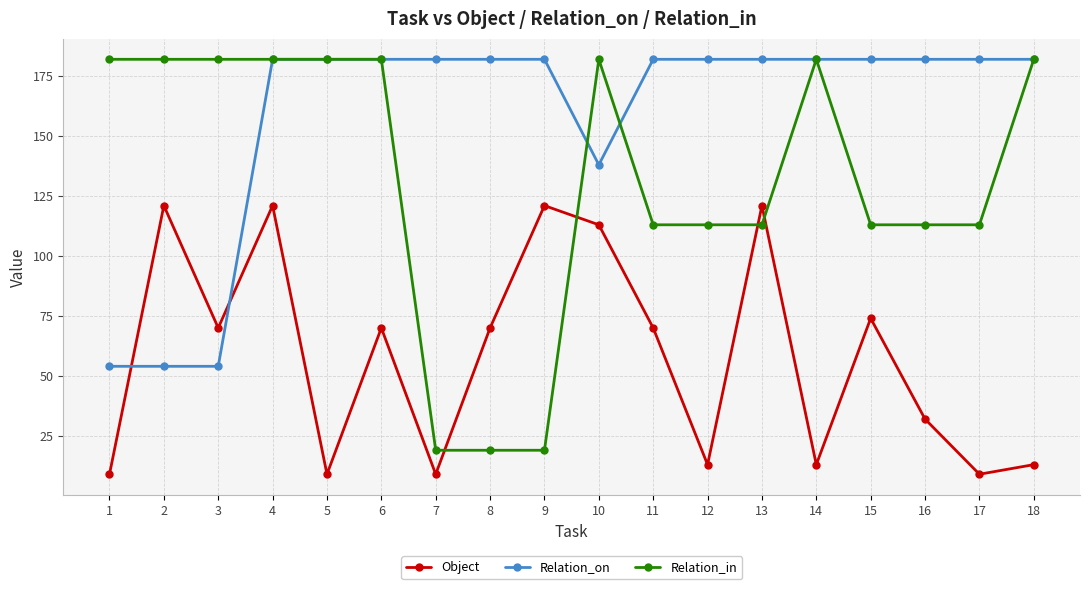

Which series has the largest total across all categories?

Relation_on